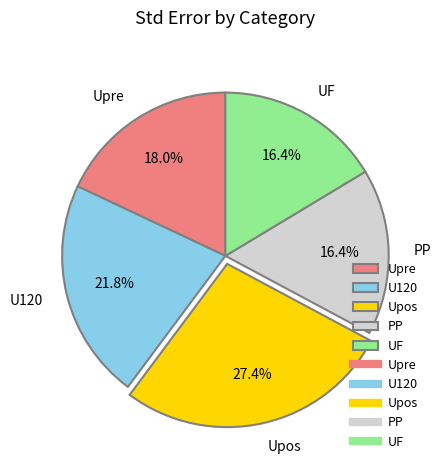

Is it true that UF is 7% of the pie?

False